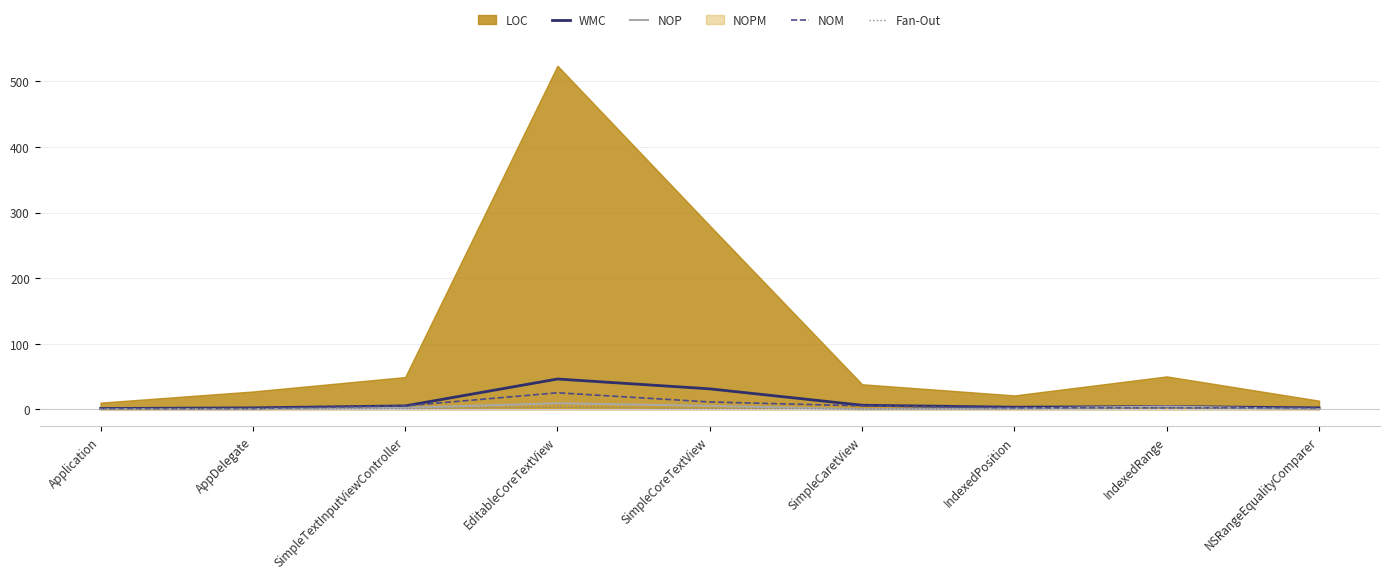

True or false: WMC has a value of 3 at NSRangeEqualityComparer.

False